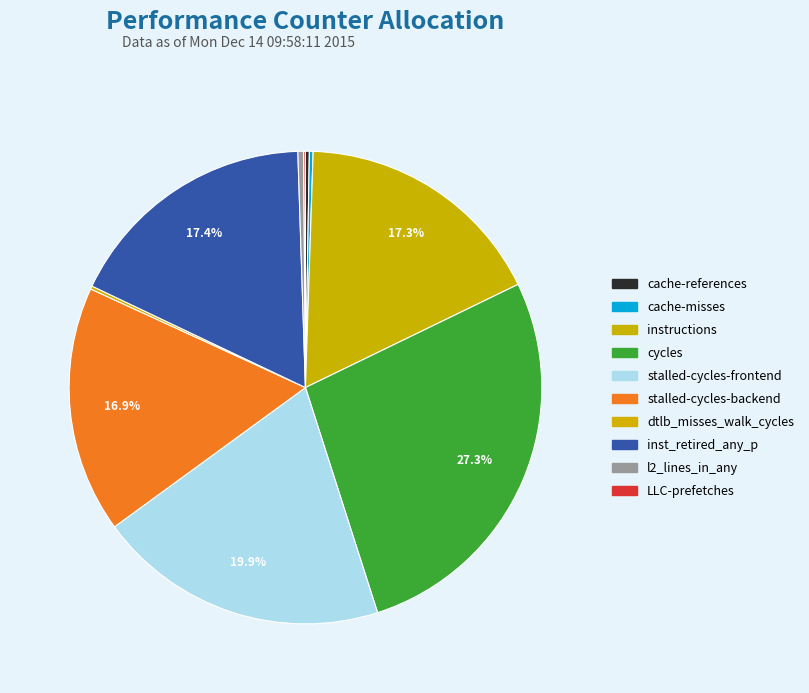

Does cache-misses represent more than half of the total?

No